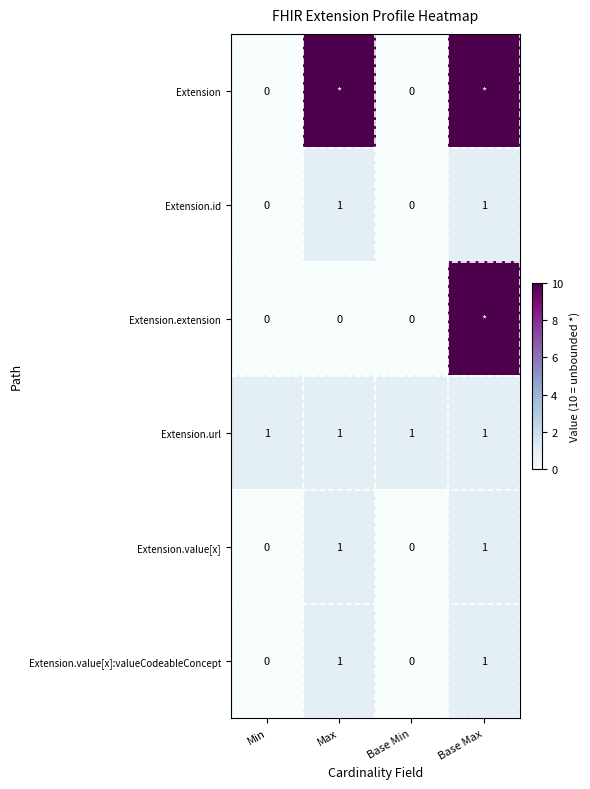

What is the maximum value for Extension.value[x]:valueCodeableConcept?

1